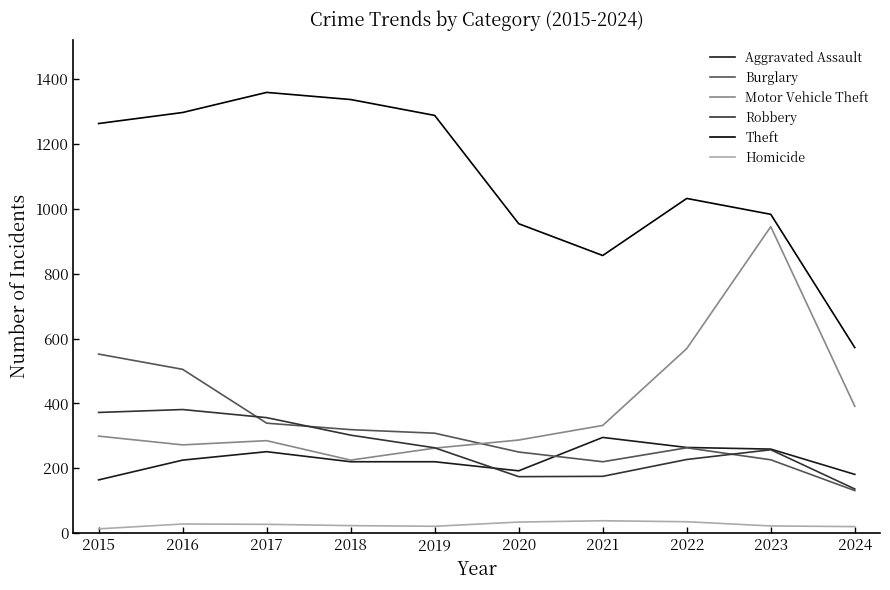

What is the difference between the highest and lowest values at 2022?

997